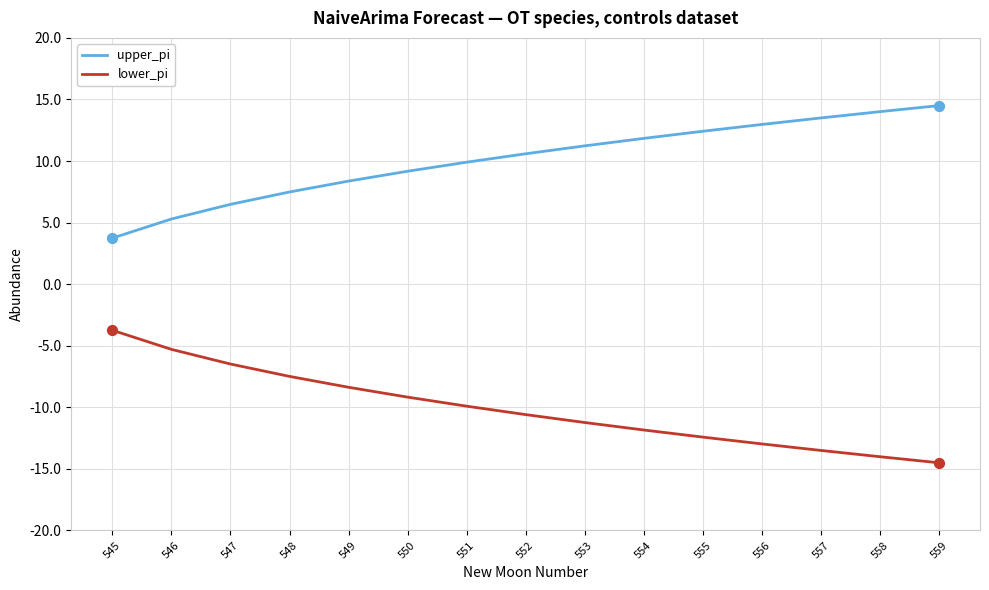

What is the spread (max minus min) of values at 555?

24.8